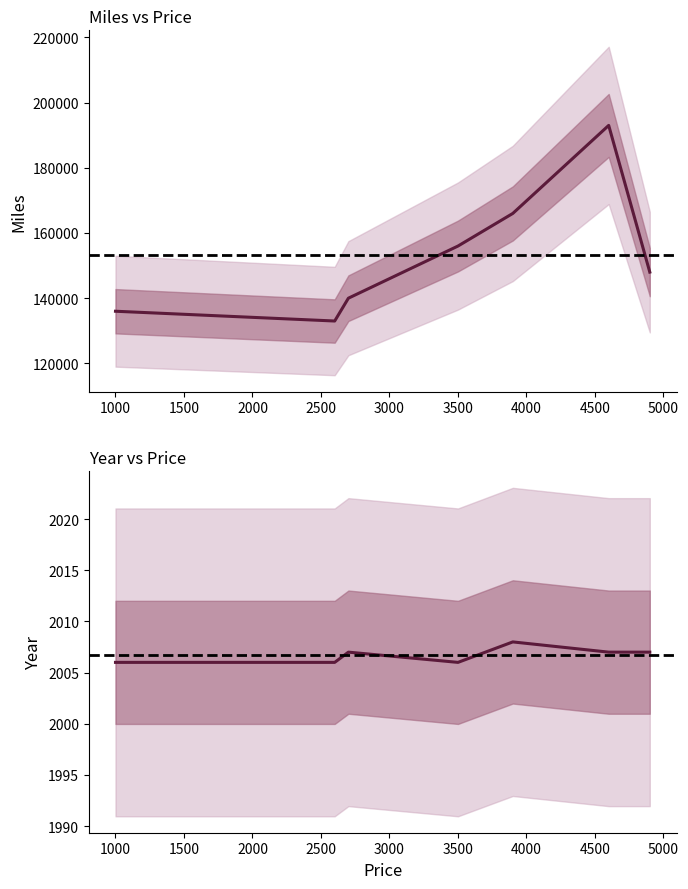

What is the average value of the Miles series?

153143